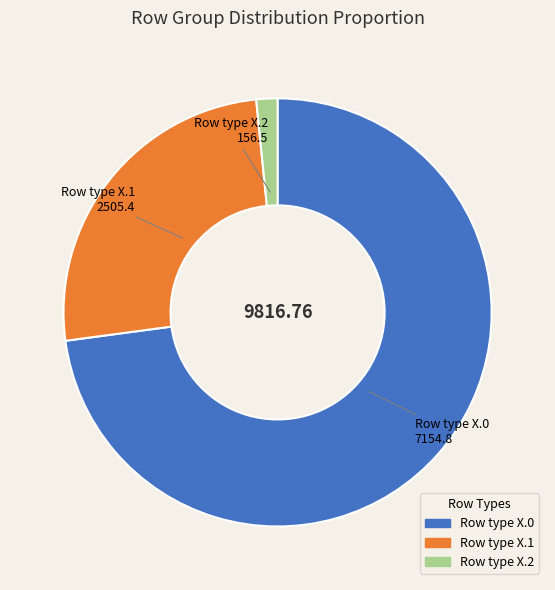

Is there a majority slice in this chart?

Yes